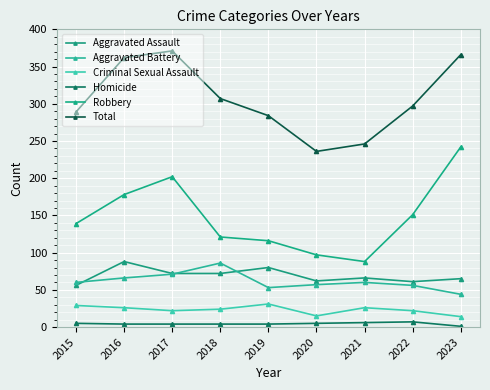

True or false: Total and Robbery intersect in this chart.

False